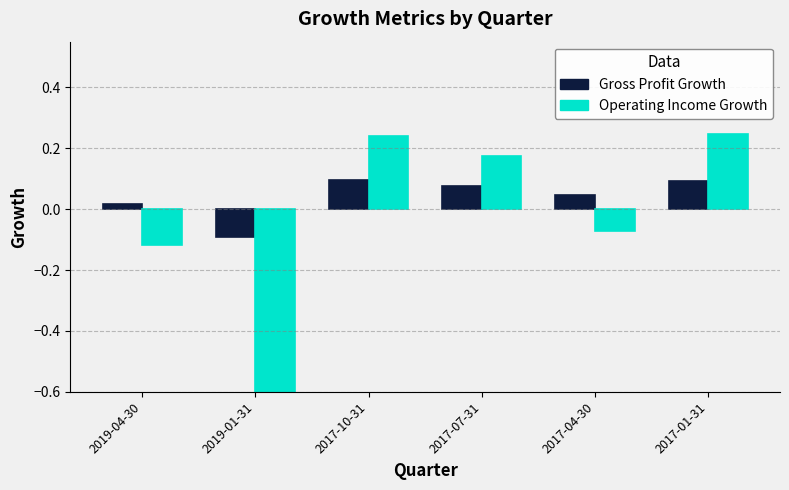

What is the minimum value shown in the chart?

-3.8